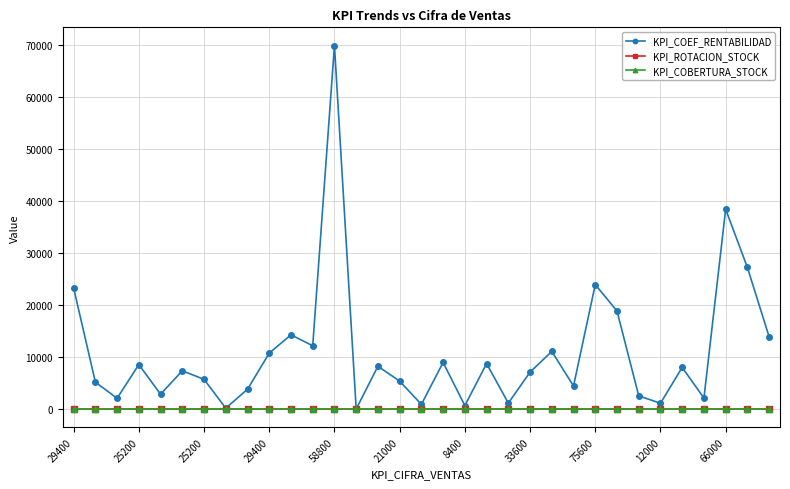

What is the average value of the KPI_COBERTURA_STOCK series?

1.3